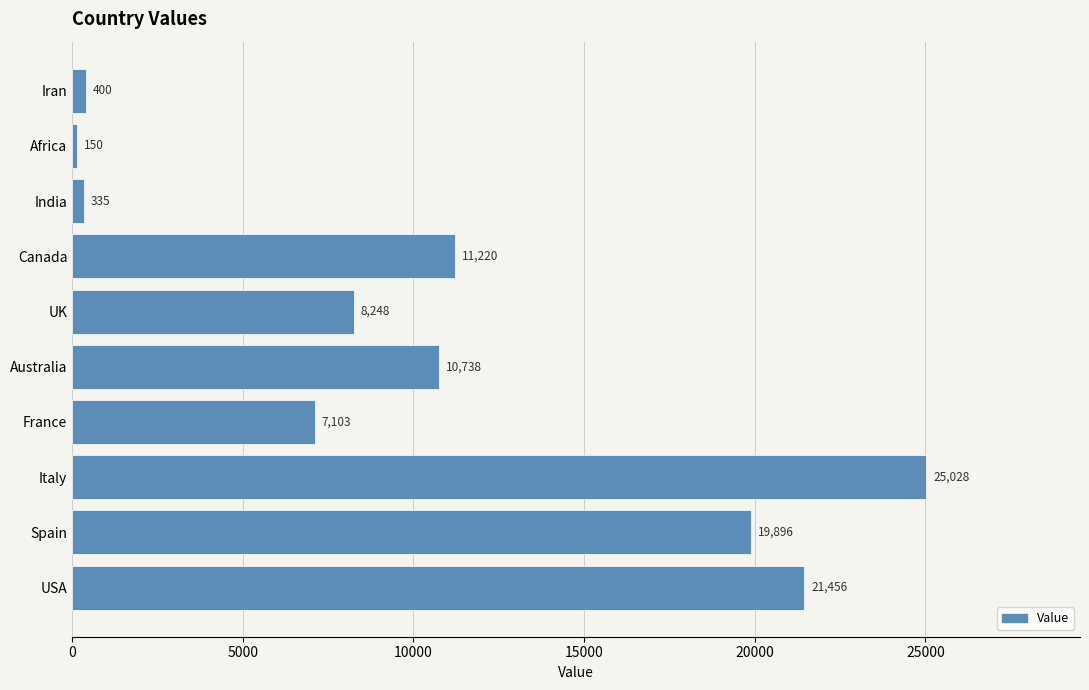

Are the bars horizontal?

Yes